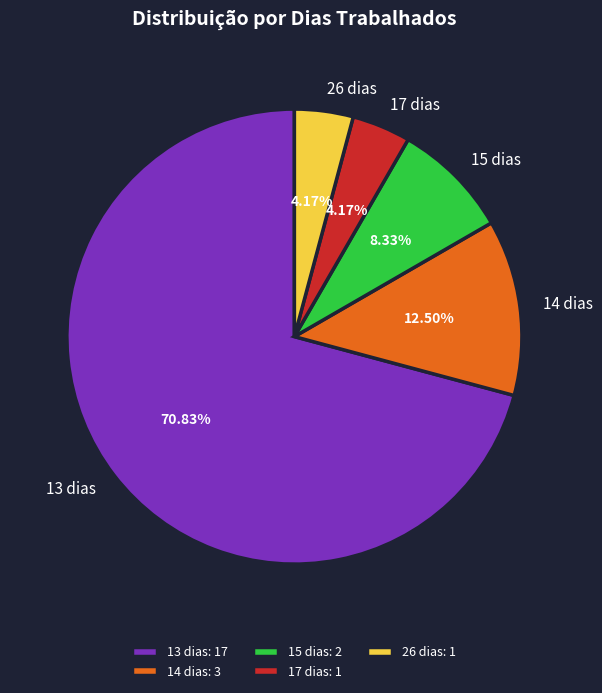

Approximately how many times larger is the value at 15 dias compared to 17 dias?

2.0